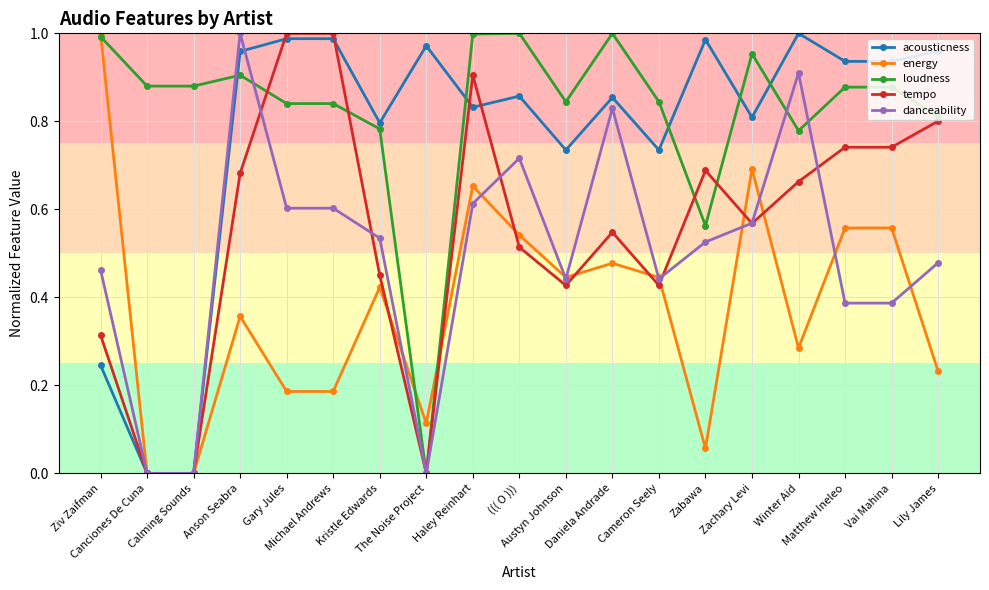

Which series has the largest total across all categories?

loudness